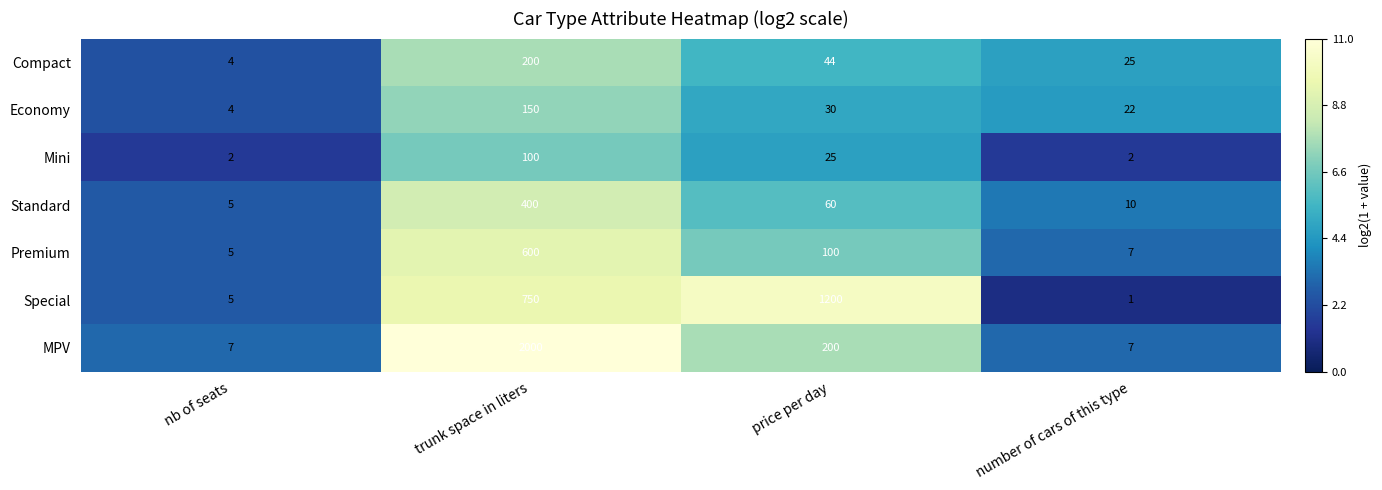

The Economy series shows 2 at nb of seats. True or false?

False